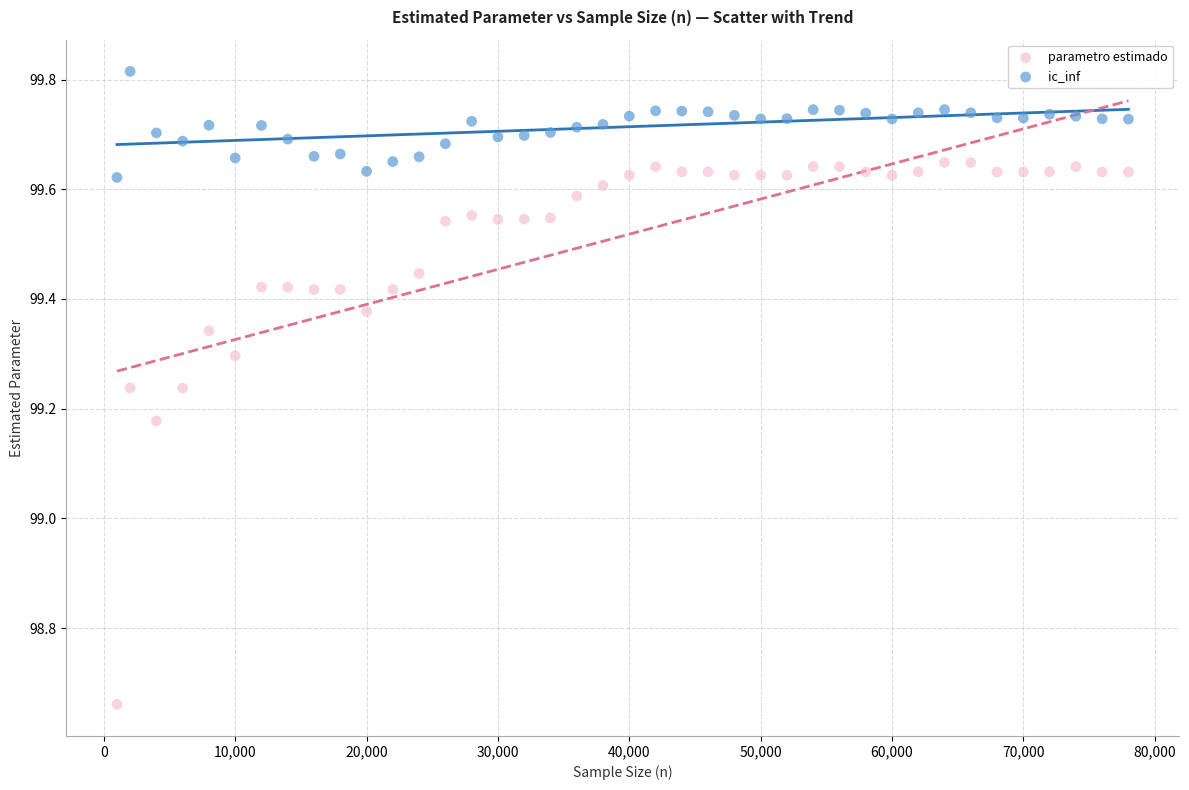

What are all the series names shown in the legend?

parametro estimado, ic_inf